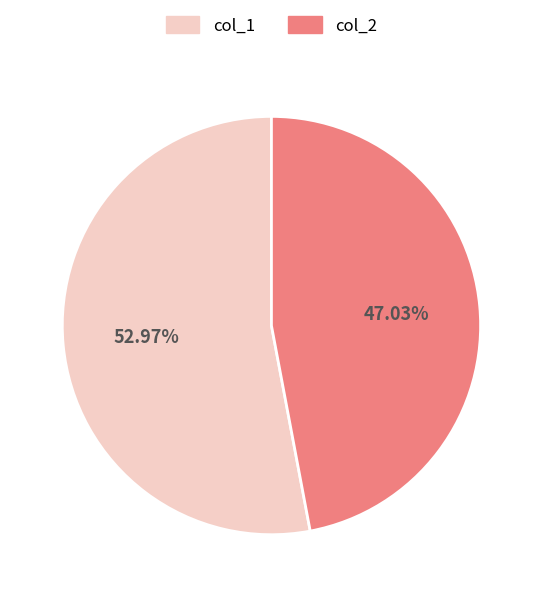

To the nearest percent, what is the average slice percentage?

50%